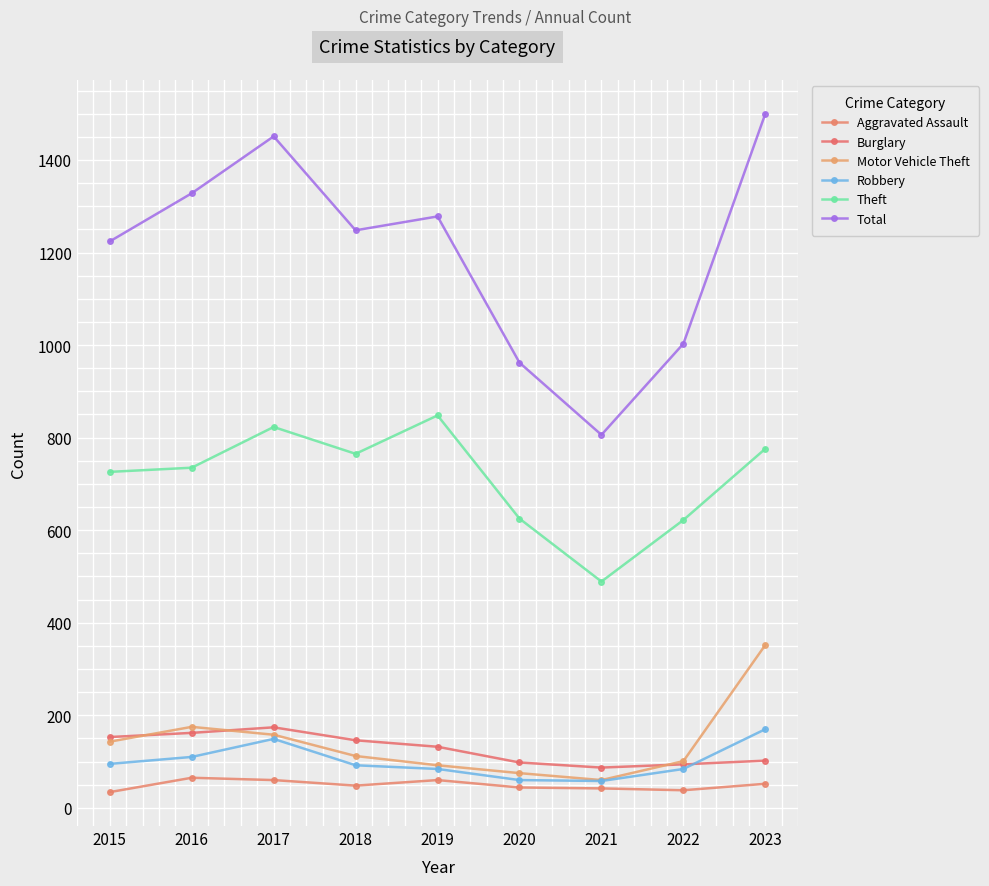

At which label is Aggravated Assault closest to 49?

2018